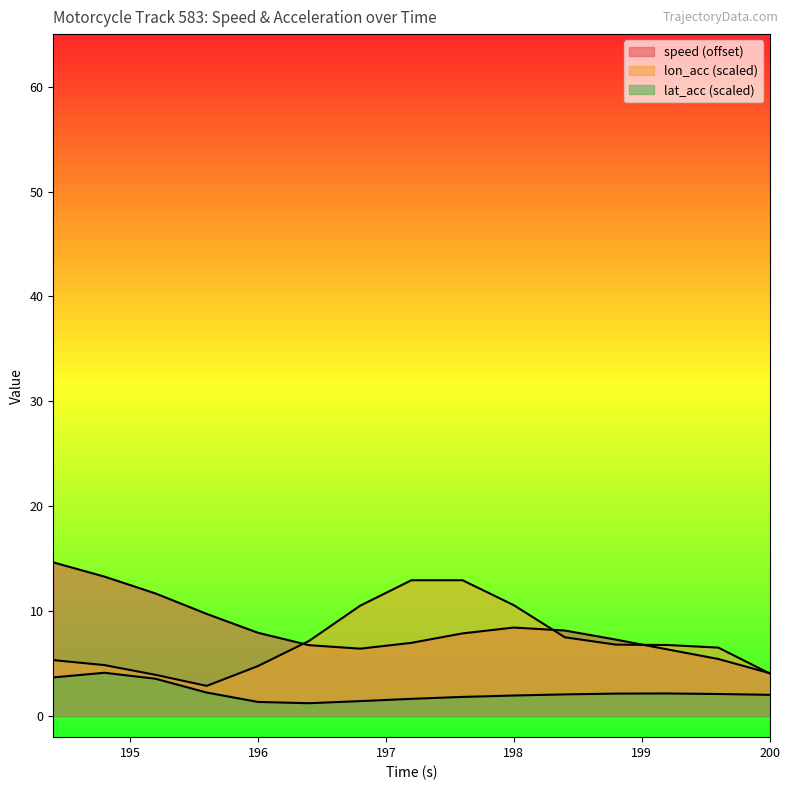

True or false: speed has more than 0 points higher than both neighbors.

True